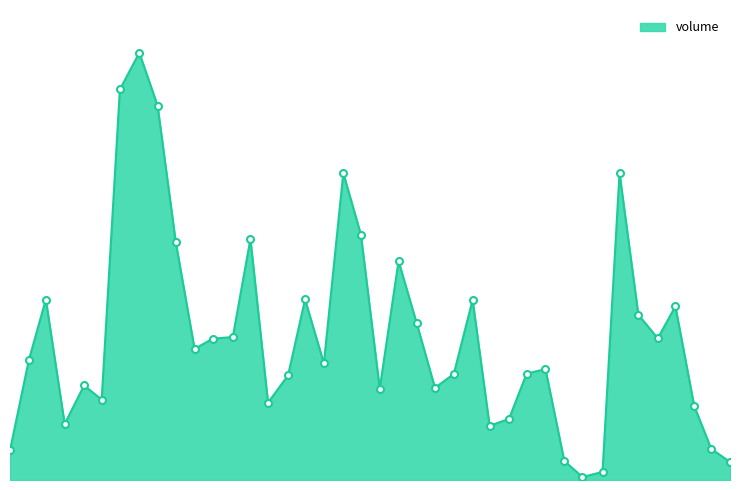

Which category has the lowest value across all series?

2001-08-01